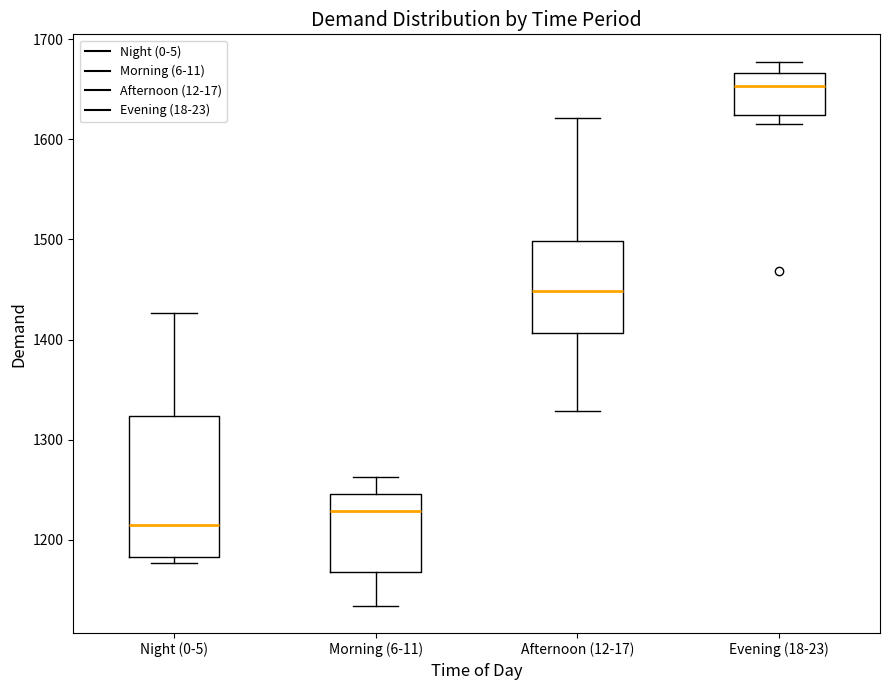

Reading left to right, transcribe this box plot: for each box, give where its median line is, the range the box spans, and where its two whiskers end, as read against the y-axis. The values are not printed on the chart, so give them approximately, as read against the axis.

Night (0-5): median 1210, box 1180 to 1320, whiskers 1180 (just below the box's lower edge) to 1430
Morning (6-11): median 1230, box 1170 to 1250, whiskers 1130 to 1260
Afternoon (12-17): median 1450, box 1410 to 1500, whiskers 1330 to 1620
Evening (18-23): median 1650, box 1620 to 1670, whiskers 1610 to 1680